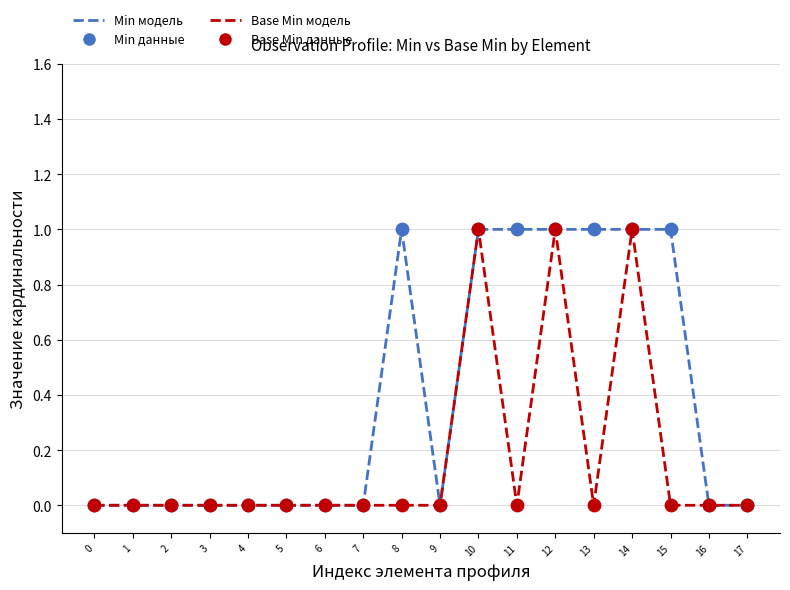

Is the value of Base Min модель at 1 greater than the value of Min модель at 10?

No